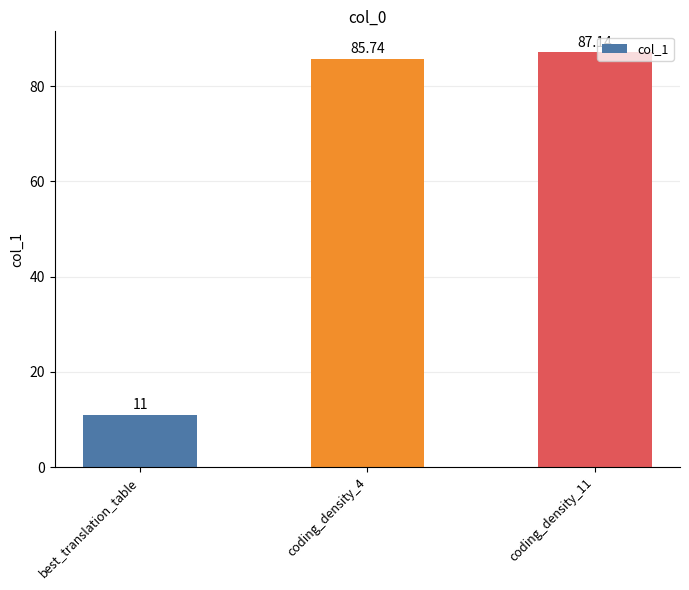

True or false: the data shows 120.0 at coding_density_4.

False